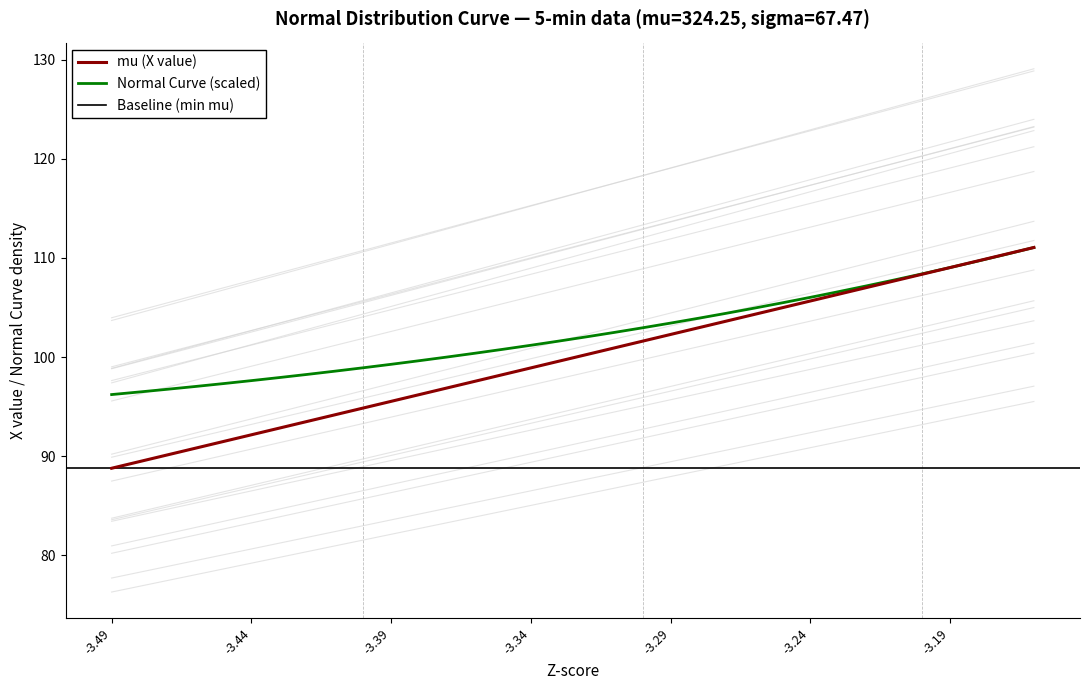

What is the difference between the maximum and minimum values in the Normal Curve (scaled) series?

14.8